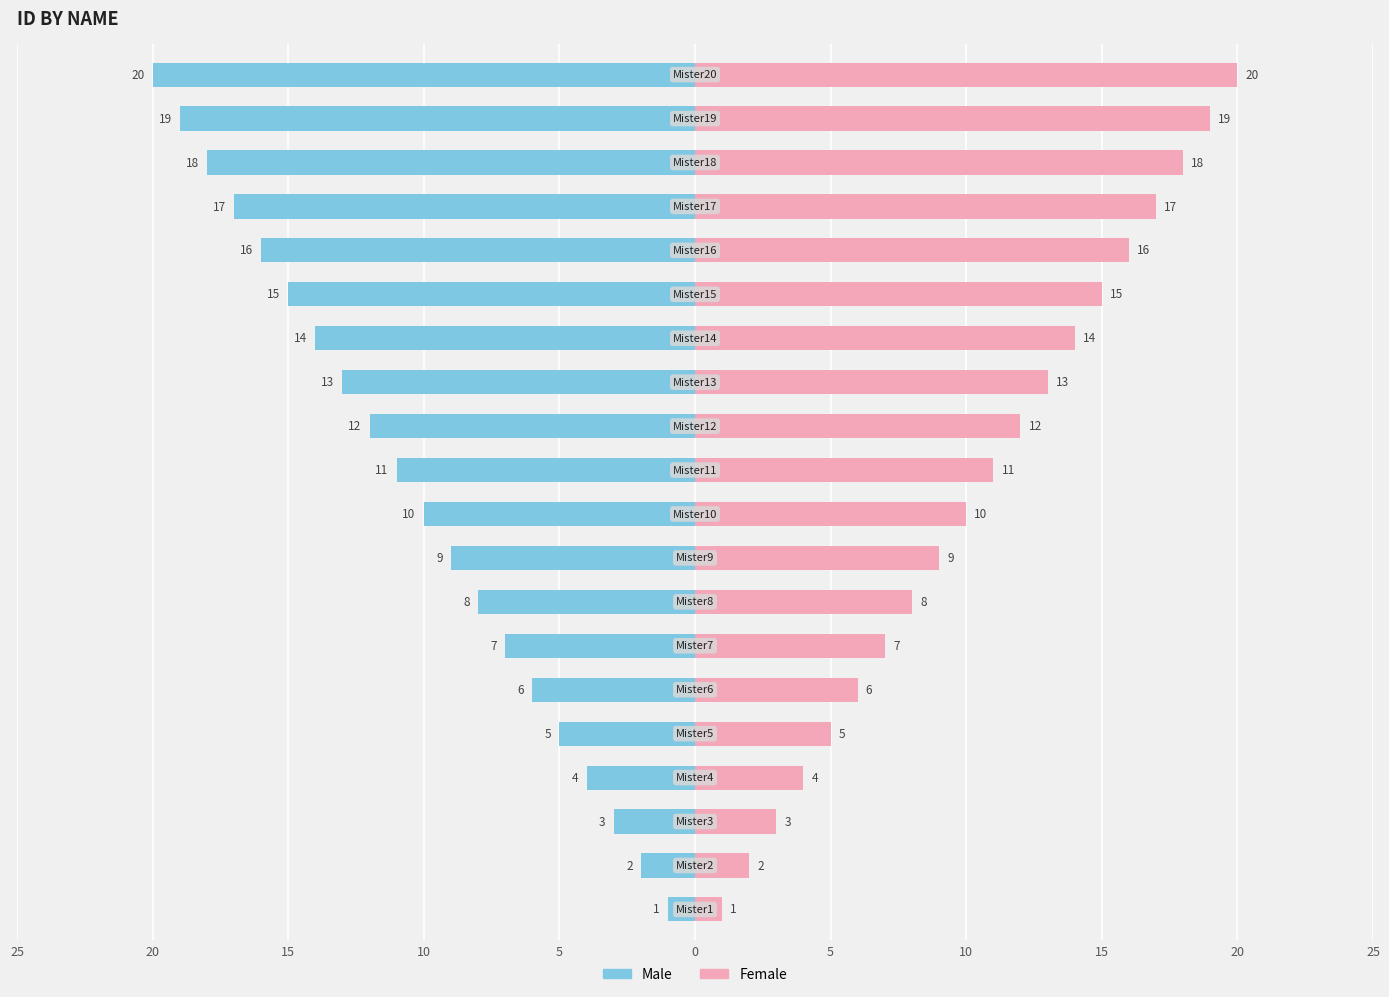

Reading right to left, what are all the values shown in this chart?

Male: -20	-19	-18	-17	-16	-15	-14	-13	-12	-11	-10	-9	-8	-7	-6	-5	-4	-3	-2	-1
Female: 20	19	18	17	16	15	14	13	12	11	10	9	8	7	6	5	4	3	2	1